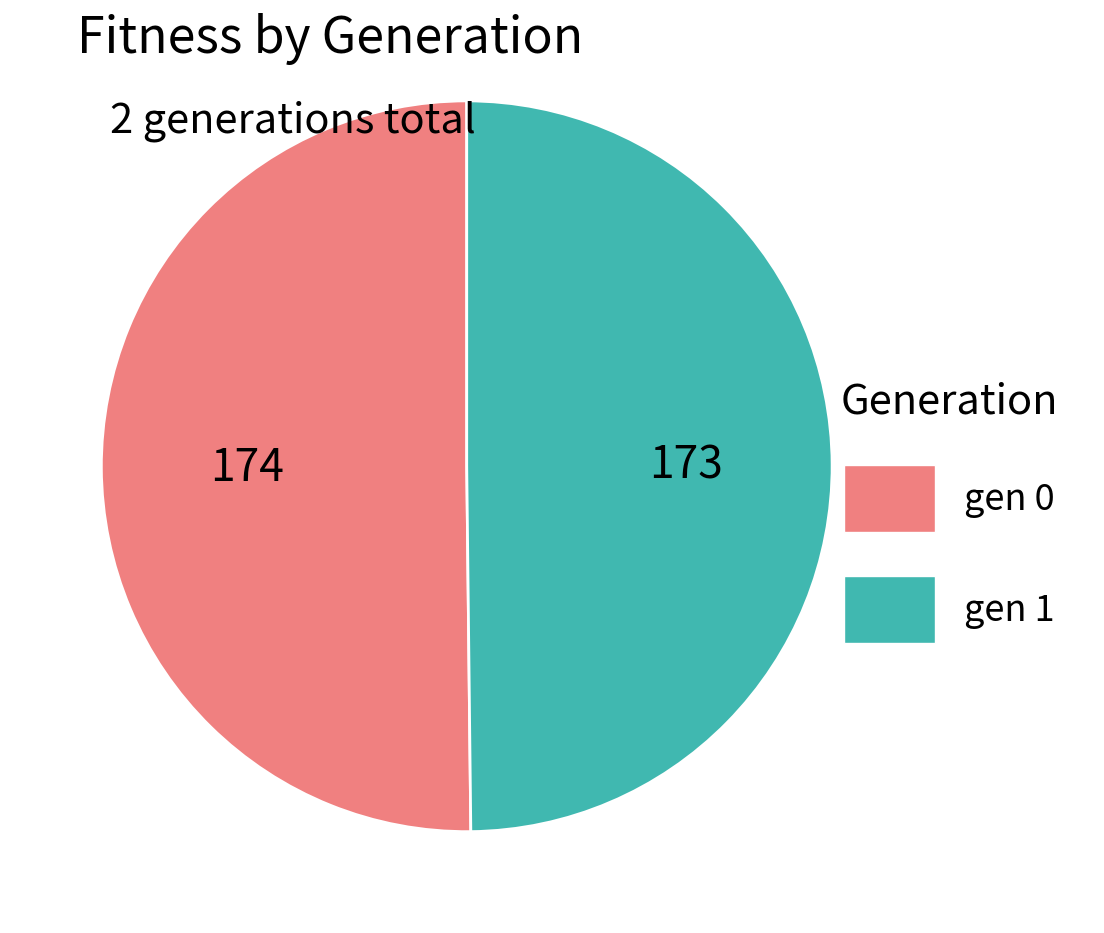

Combined, do gen 0 and gen 1 account for over 50%?

Yes